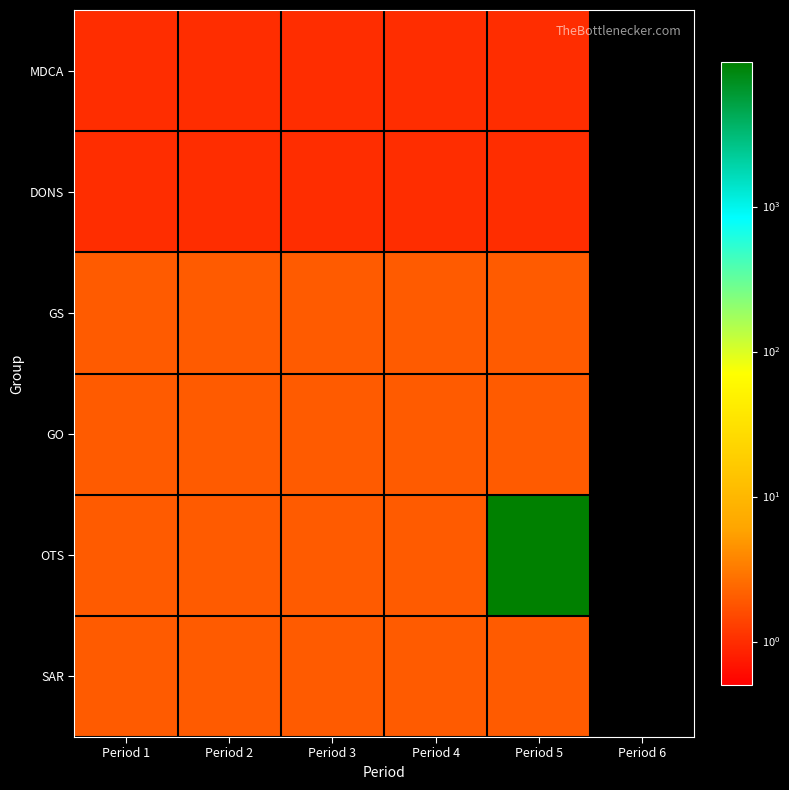

Reading left to right, list all the values displayed in this chart.

MDCA: Period 1=1	Period 2=1	Period 3=1	Period 4=1	Period 5=1	Period 6=0
DONS: Period 1=1	Period 2=1	Period 3=1	Period 4=1	Period 5=1	Period 6=0
GS: Period 1=2	Period 2=2	Period 3=2	Period 4=2	Period 5=2	Period 6=0
GO: Period 1=2	Period 2=2	Period 3=2	Period 4=2	Period 5=2	Period 6=0
OTS: Period 1=2	Period 2=2	Period 3=2	Period 4=2	Period 5=9951	Period 6=0
SAR: Period 1=2	Period 2=2	Period 3=2	Period 4=2	Period 5=2	Period 6=0